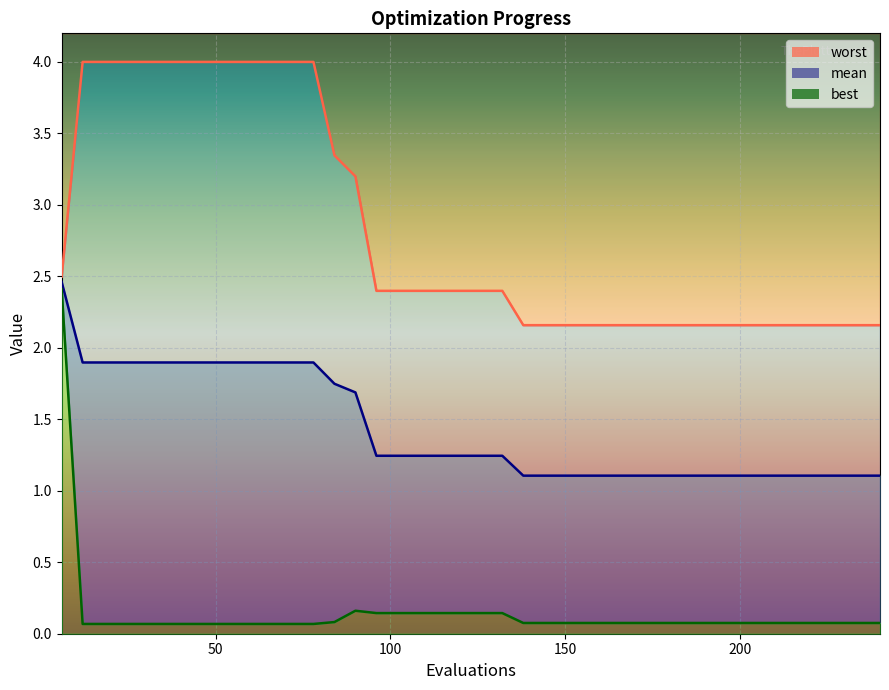

What is the minimum value shown in the chart?

0.1